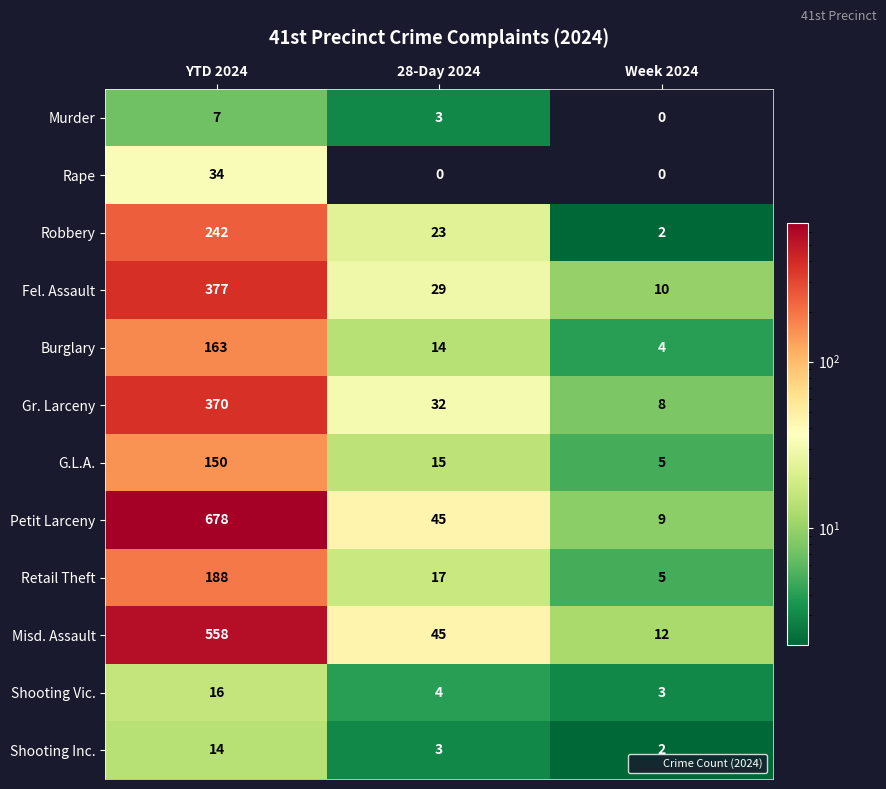

What is the total value across all series at YTD 2024?

2797